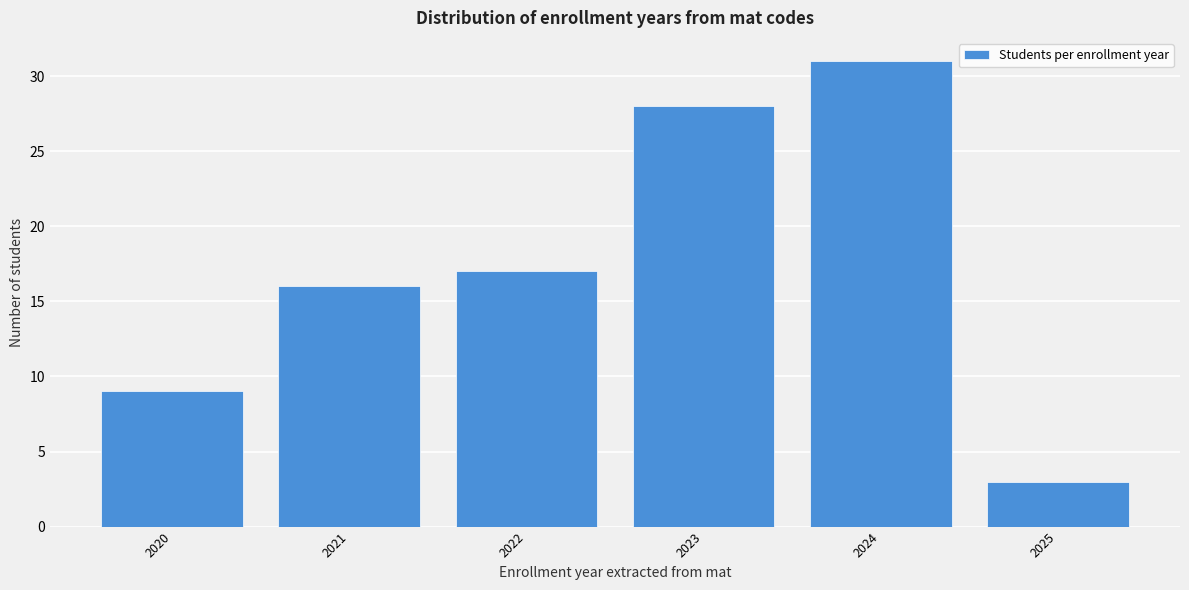

Reading left to right, transcribe all the data shown in this chart.

2020=9	2021=16	2022=17	2023=28	2024=31	2025=3